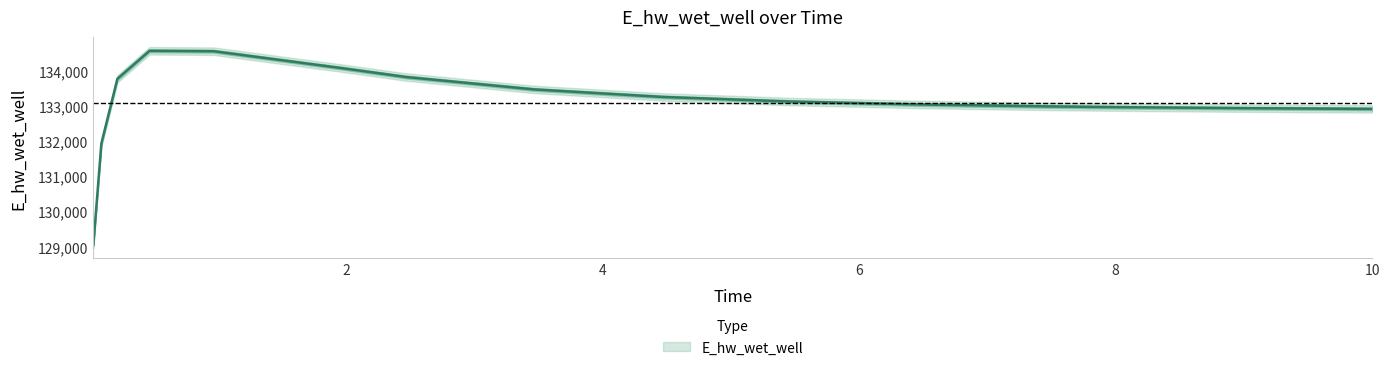

What is the sum of all values?

2129491.8